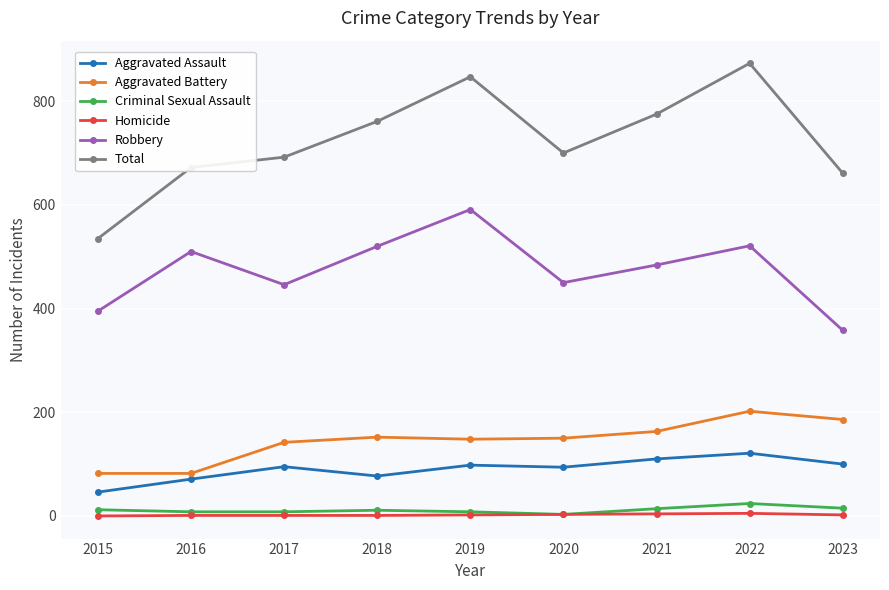

What is the sum of all Aggravated Battery values?

1307